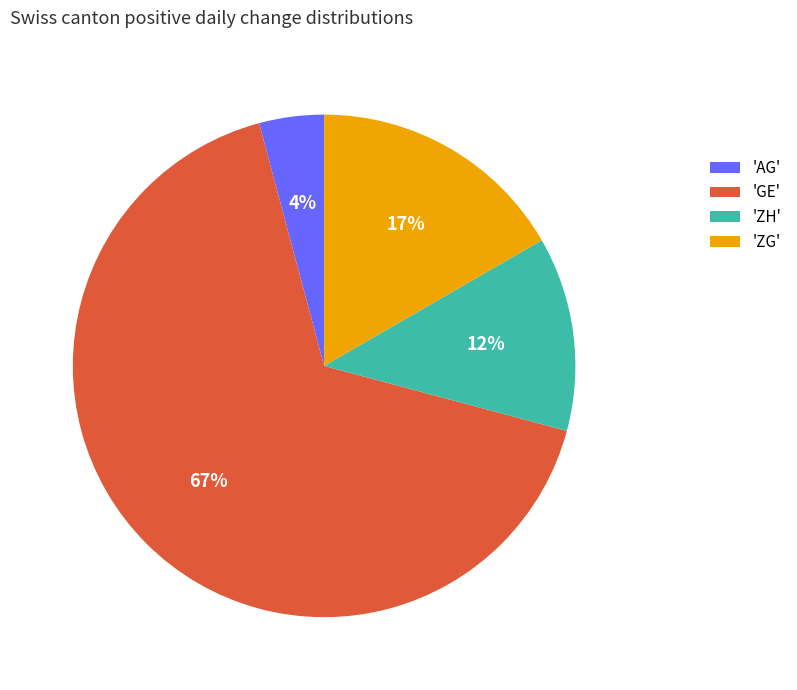

What is the smallest slice in the pie chart?

'AG'